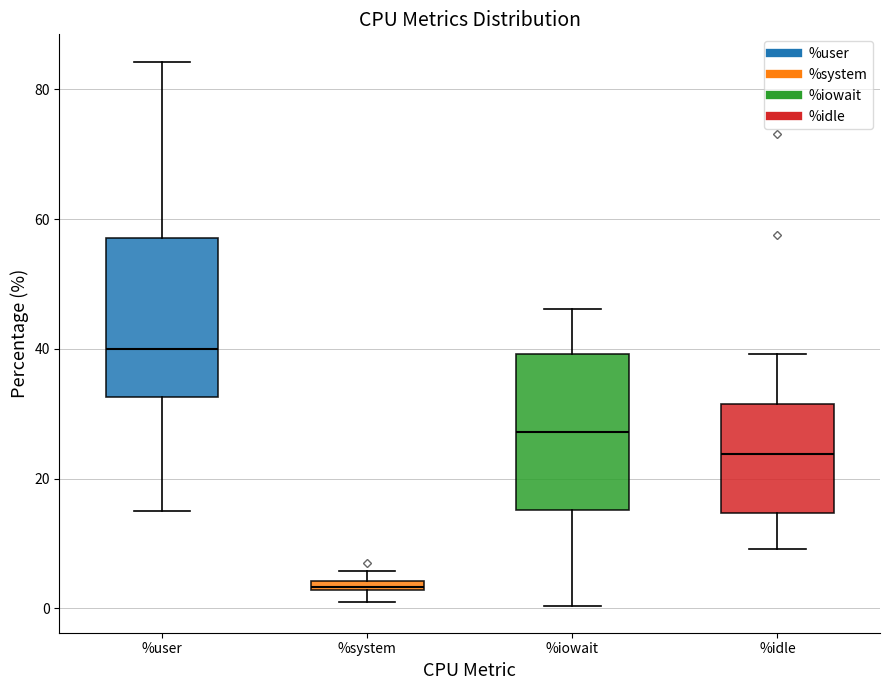

Which box has the lowest median line?

%system